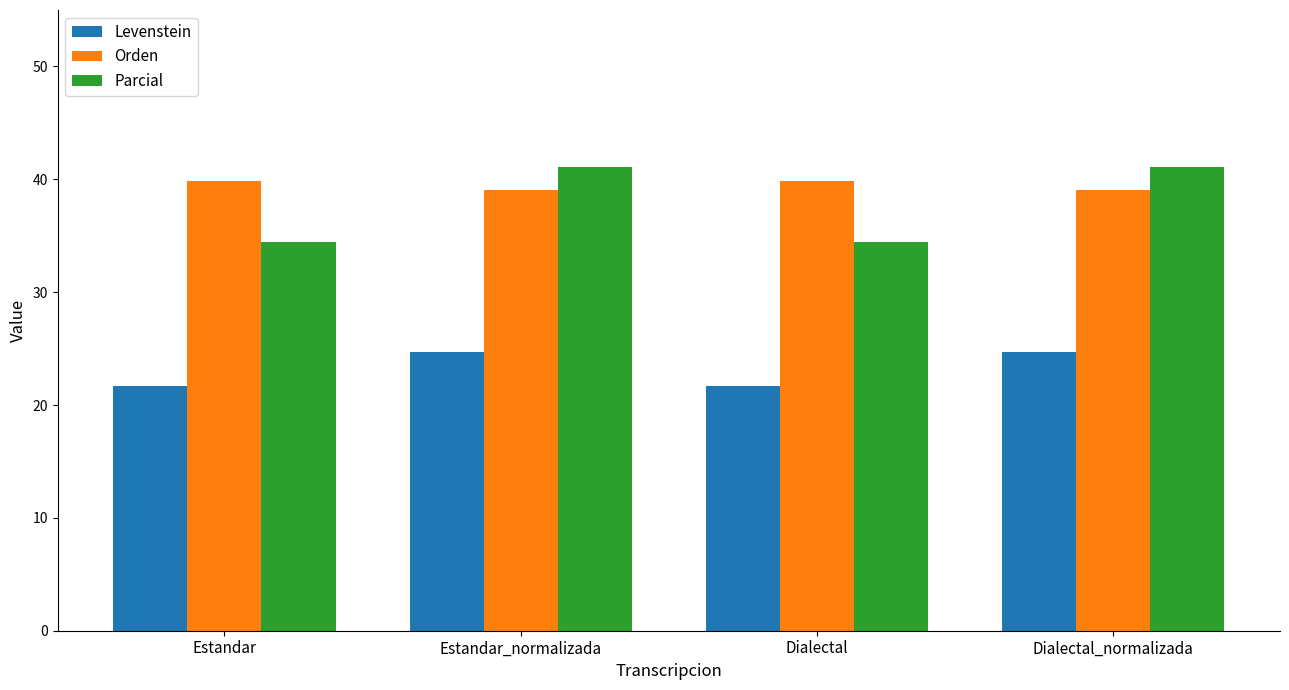

What value does the Levenstein series have at Estandar_normalizada?

24.7